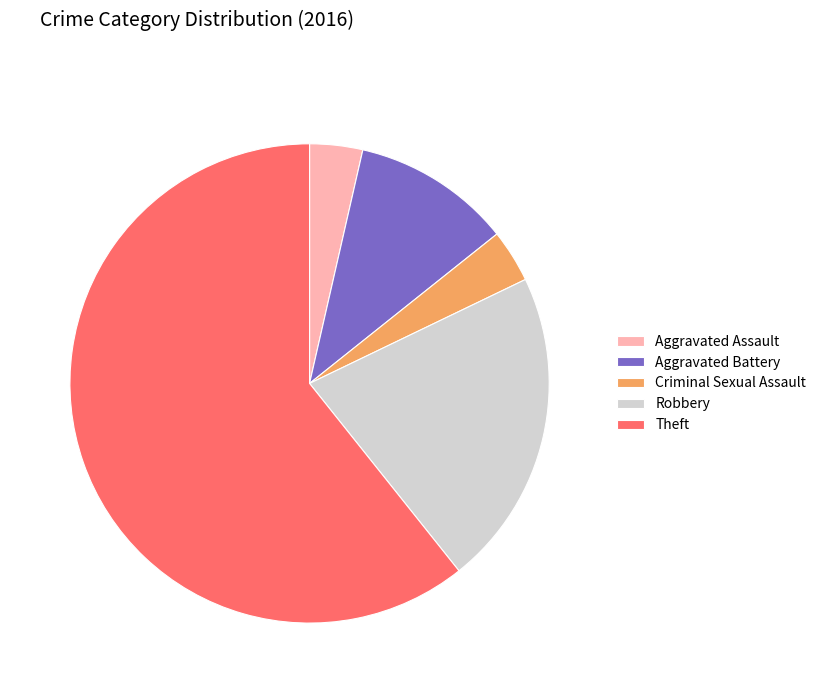

Which slice represents more than half of the pie?

Theft